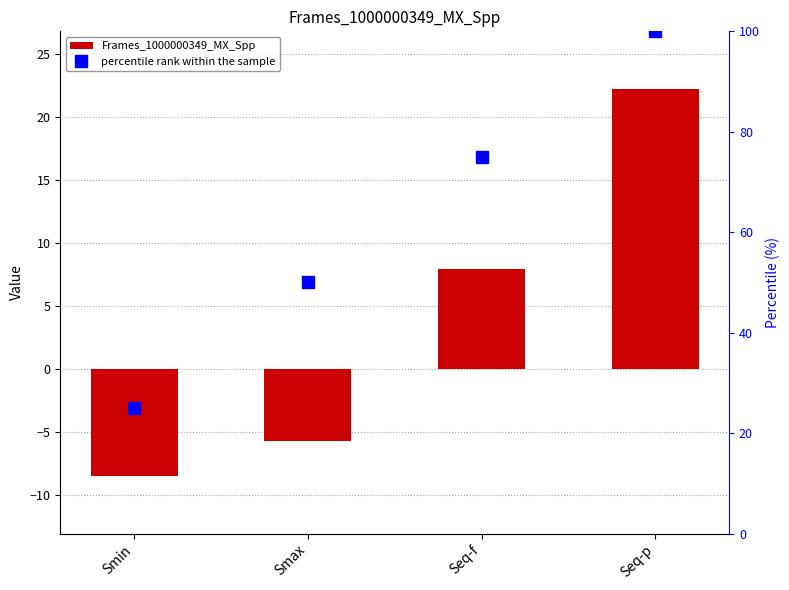

Which label corresponds to the largest value in the chart?

Seq-p